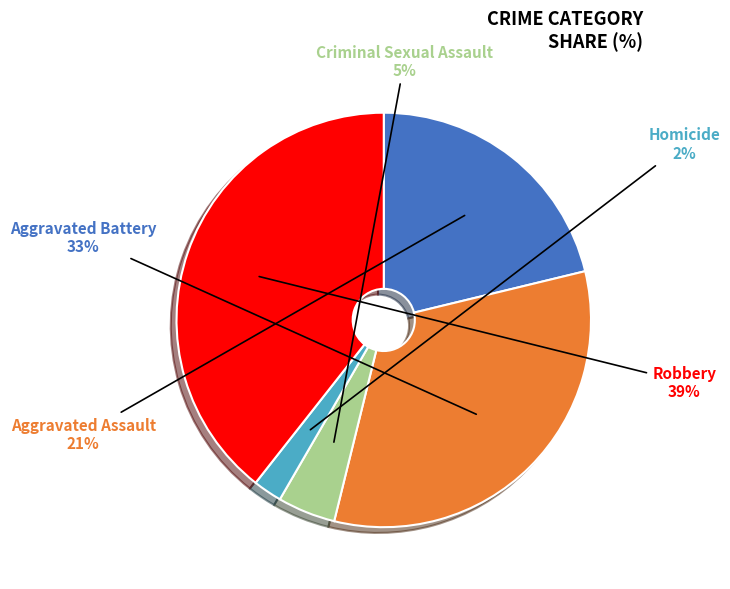

To the nearest percent, what percentage of the pie is Robbery?

39%